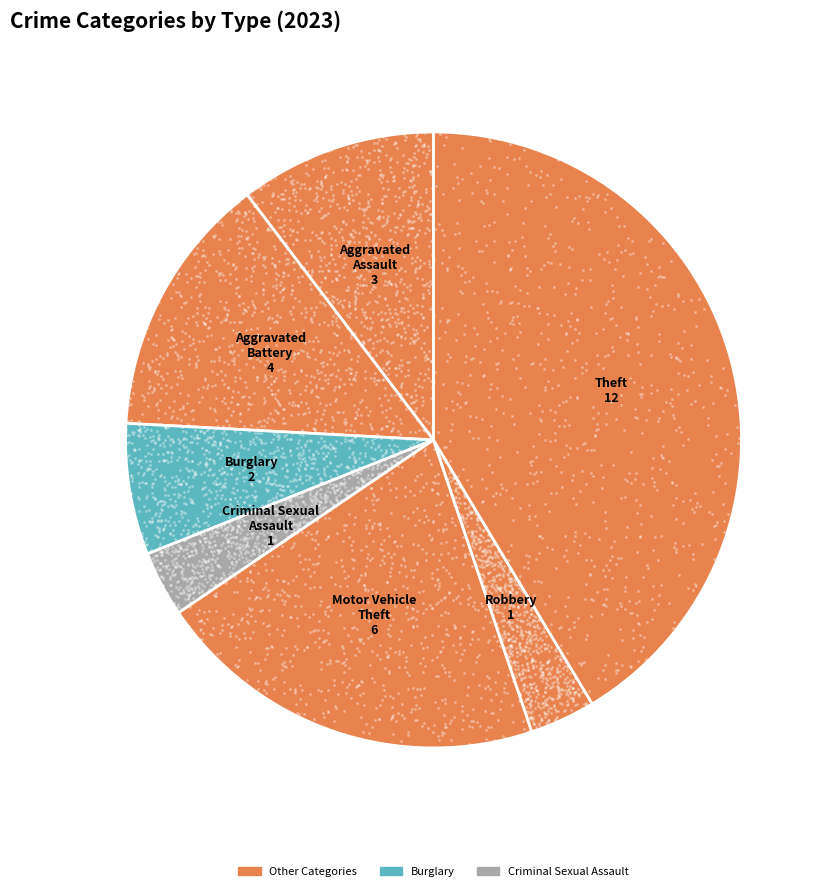

Which slice is the largest?

Theft